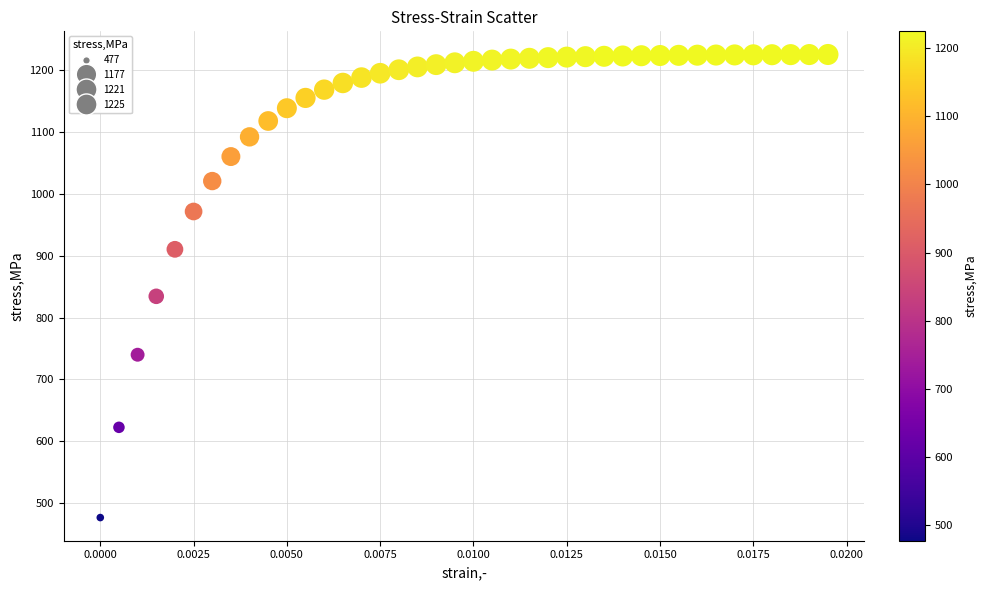

What is the range of Y values (max minus min)?

747.7